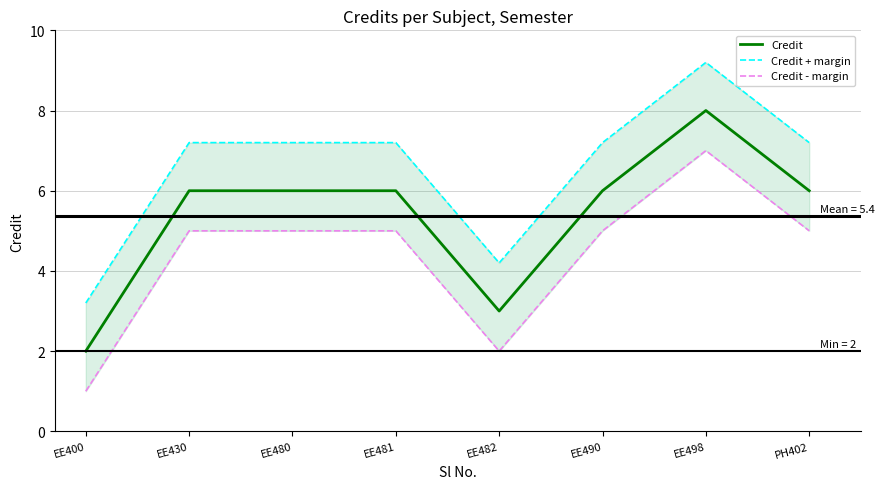

Reading left to right, list all the values displayed in this chart.

Credit: EE400=2.0	EE430=6.0	EE480=6.0	EE481=6.0	EE482=3.0	EE490=6.0	EE498=8.0	PH402=6.0
Credit + margin: EE400=3.2	EE430=7.2	EE480=7.2	EE481=7.2	EE482=4.2	EE490=7.2	EE498=9.2	PH402=7.2
Credit - margin: EE400=1.0	EE430=5.0	EE480=5.0	EE481=5.0	EE482=2.0	EE490=5.0	EE498=7.0	PH402=5.0